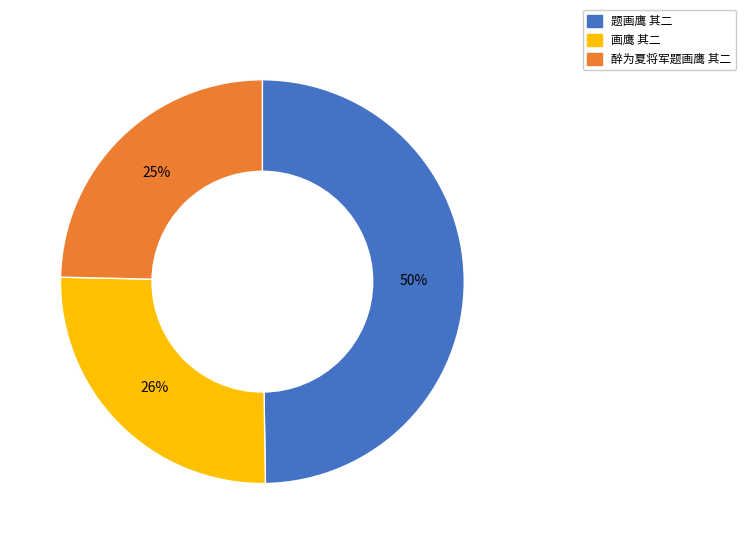

Is 醉为夏将军题画鹰 其二 the majority of the pie?

No